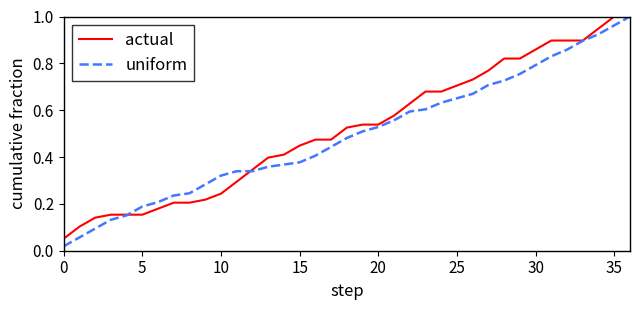

How many lines are shown in the chart?

2